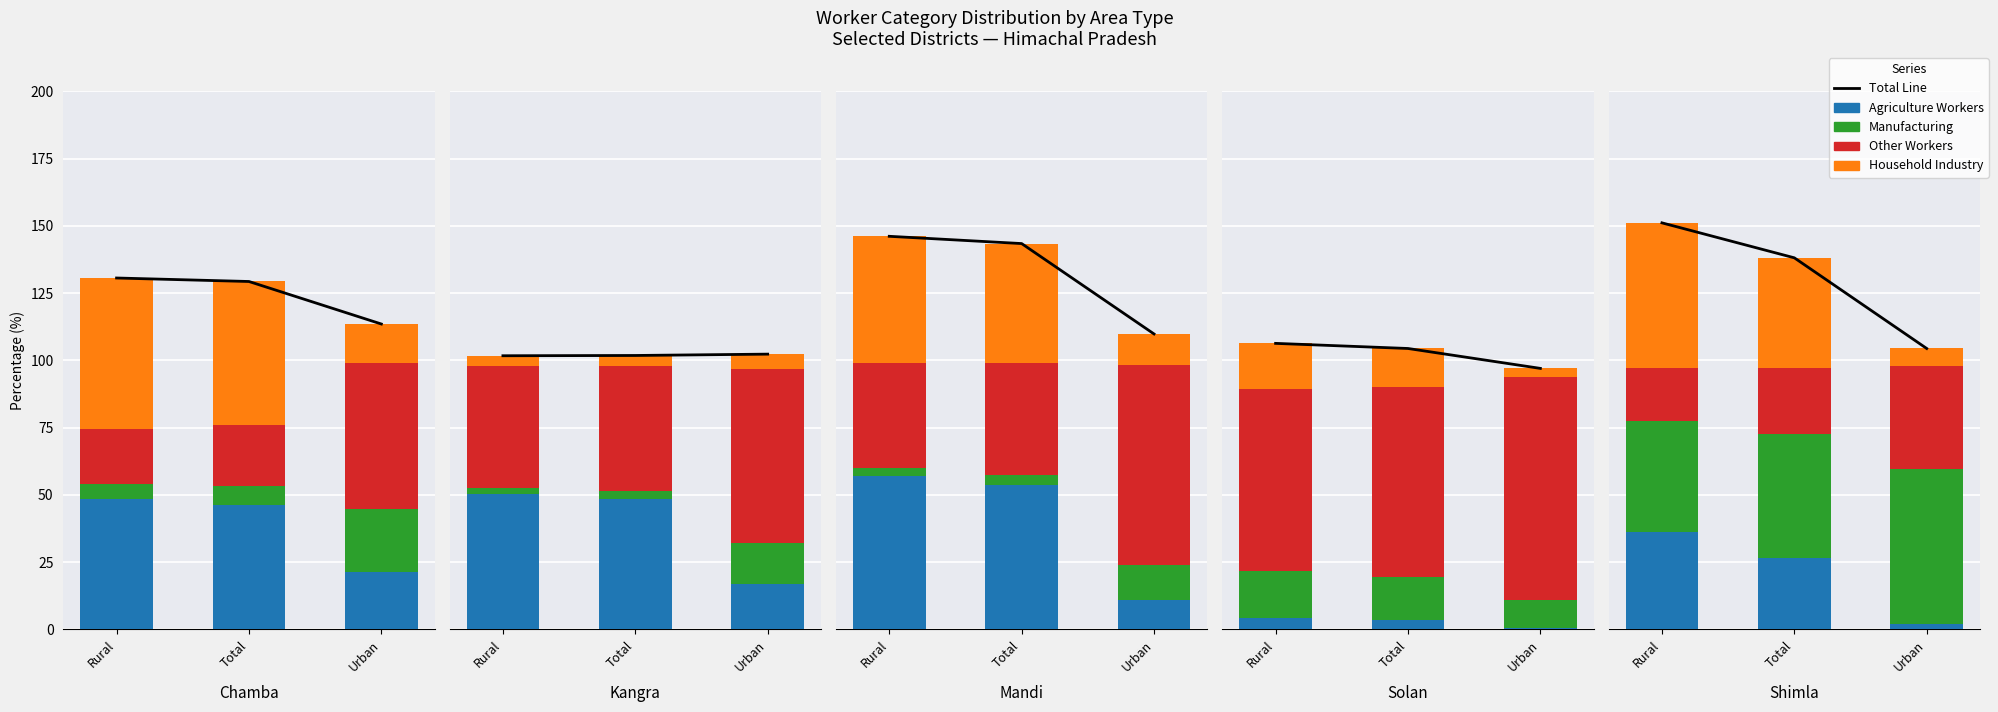

What is the difference between the highest and lowest values at Urban?

55.6